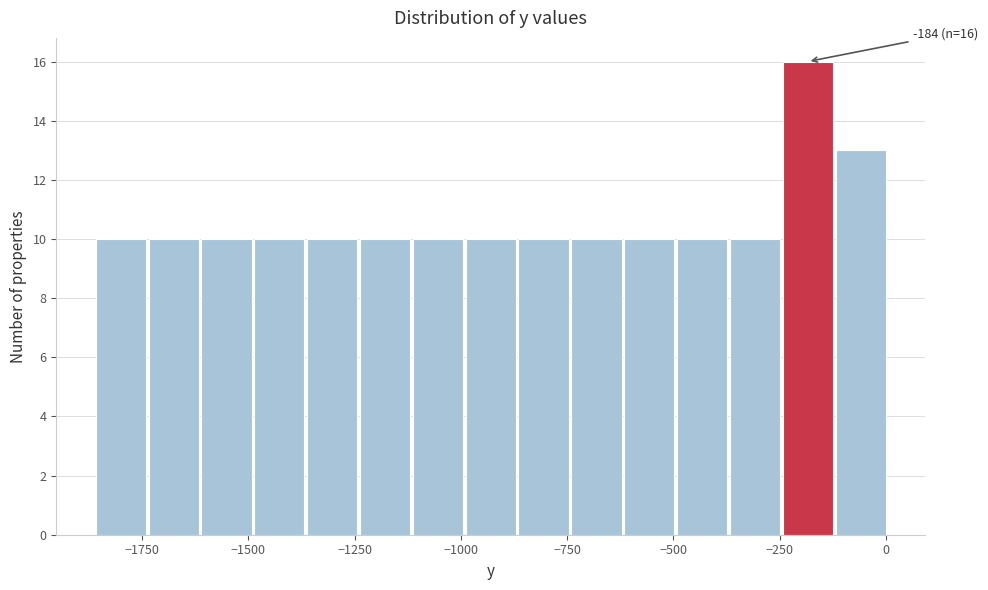

Read against the x-axis, roughly where is the centre of the tallest bar?

-200